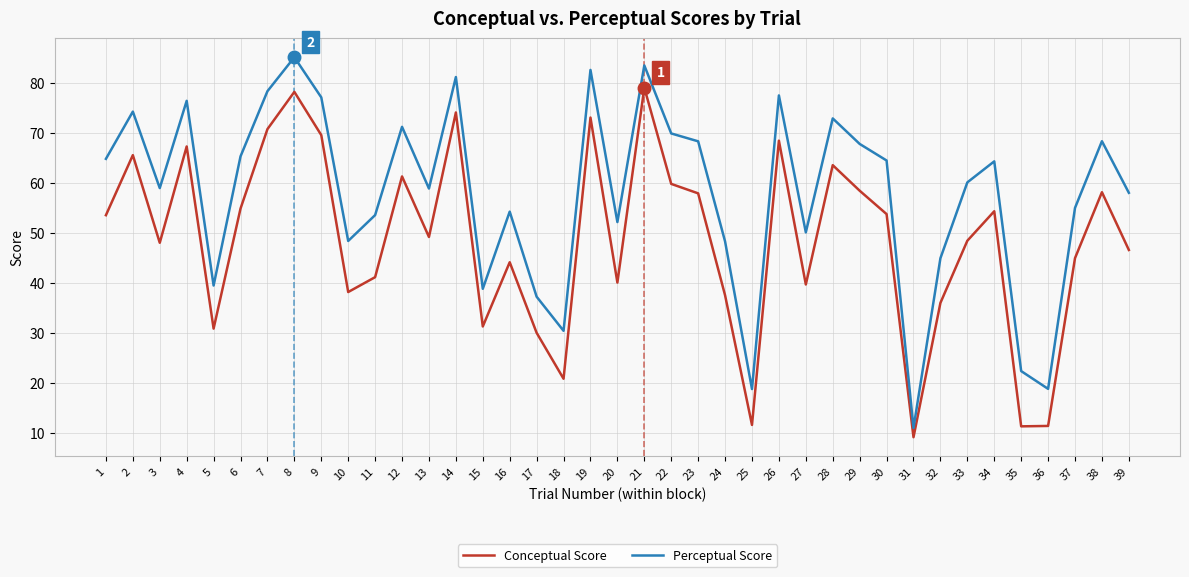

At how many categories does at least one series exceed 26?

35